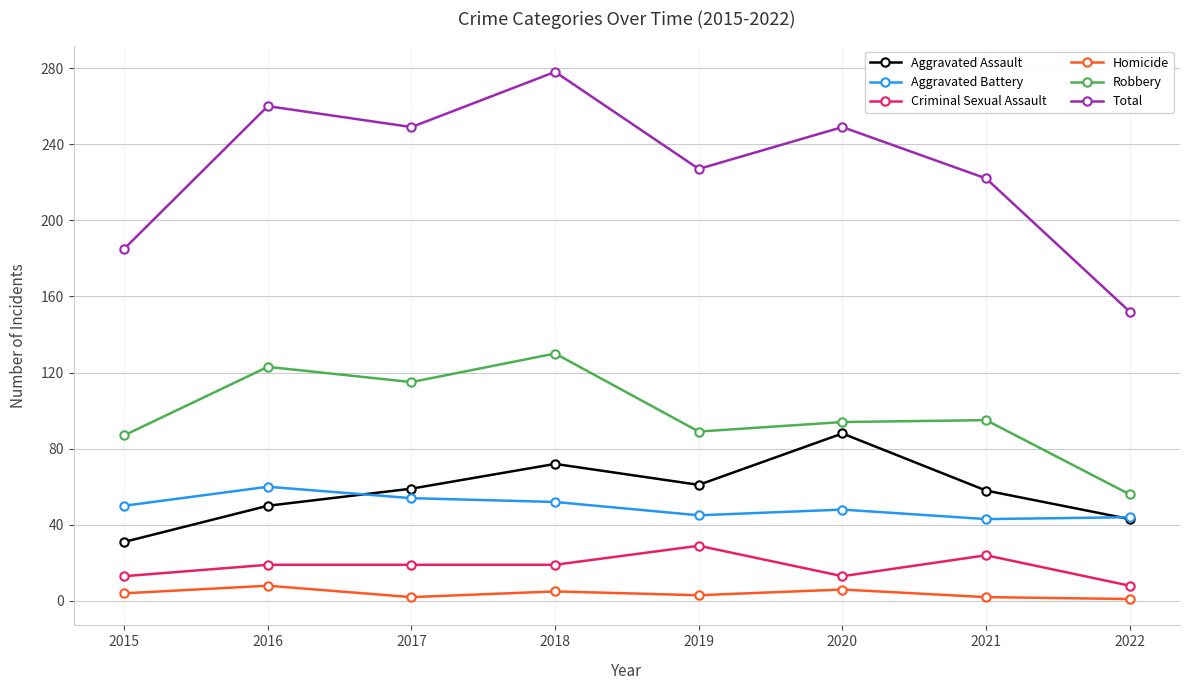

In Aggravated Assault, how many points are higher than both neighbors (excluding endpoints)?

2